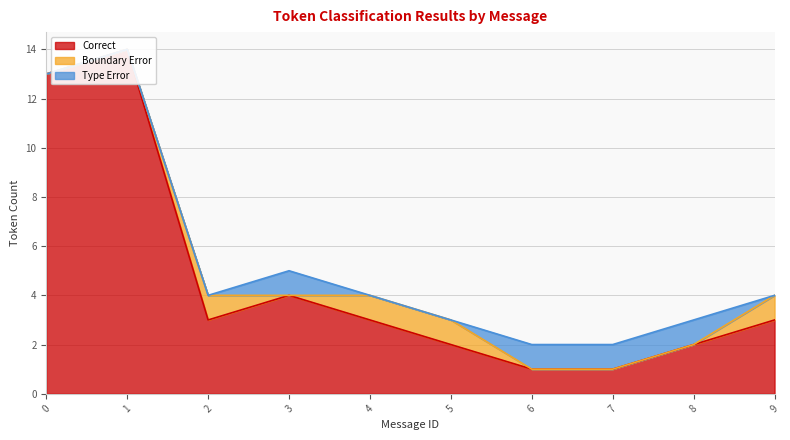

In Correct, how many points are lower than both neighbors (excluding endpoints)?

1